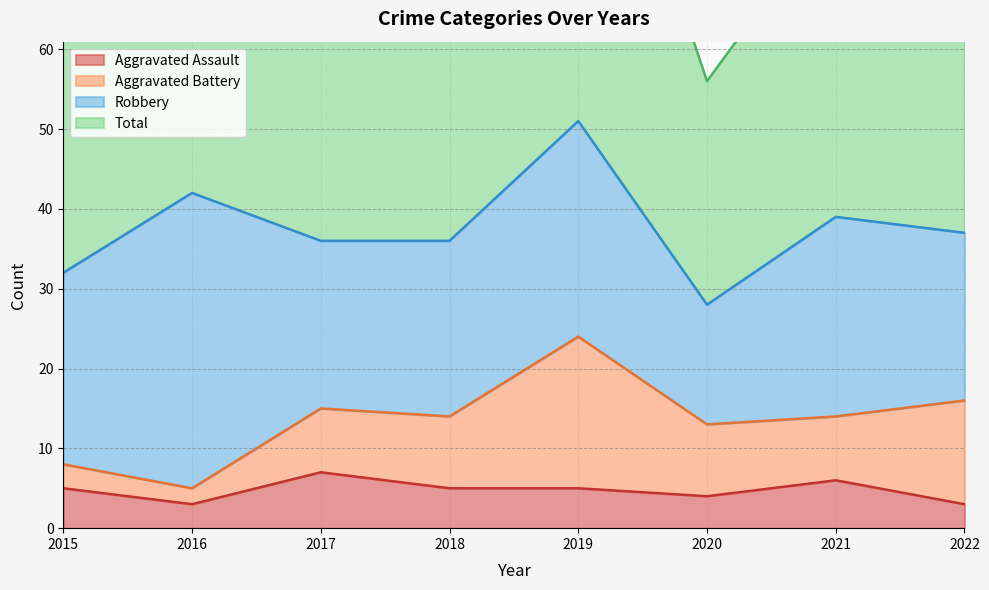

How many data points in Total are less than 75?

4